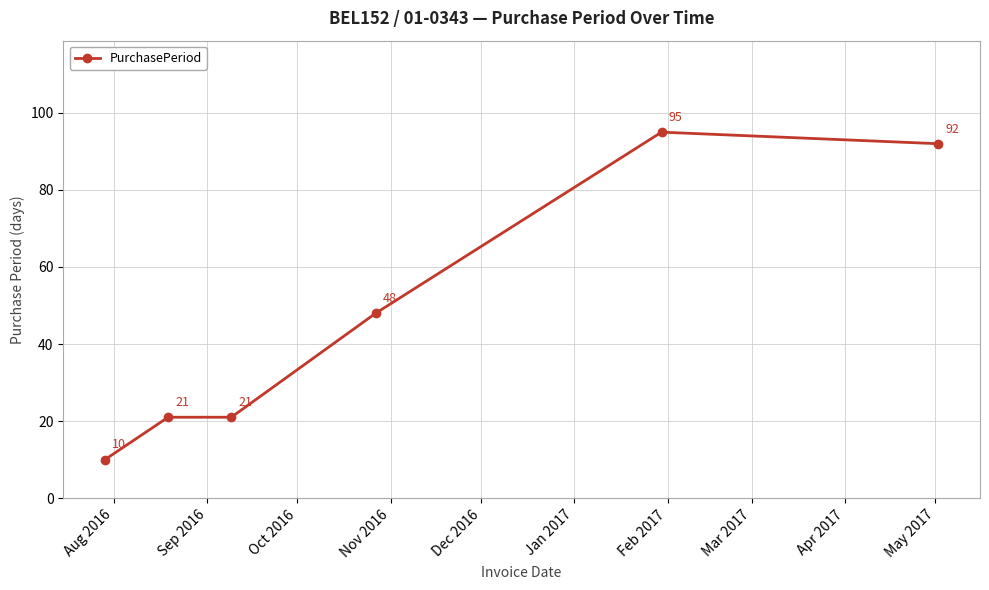

What is the difference between the maximum and second lowest values?

74